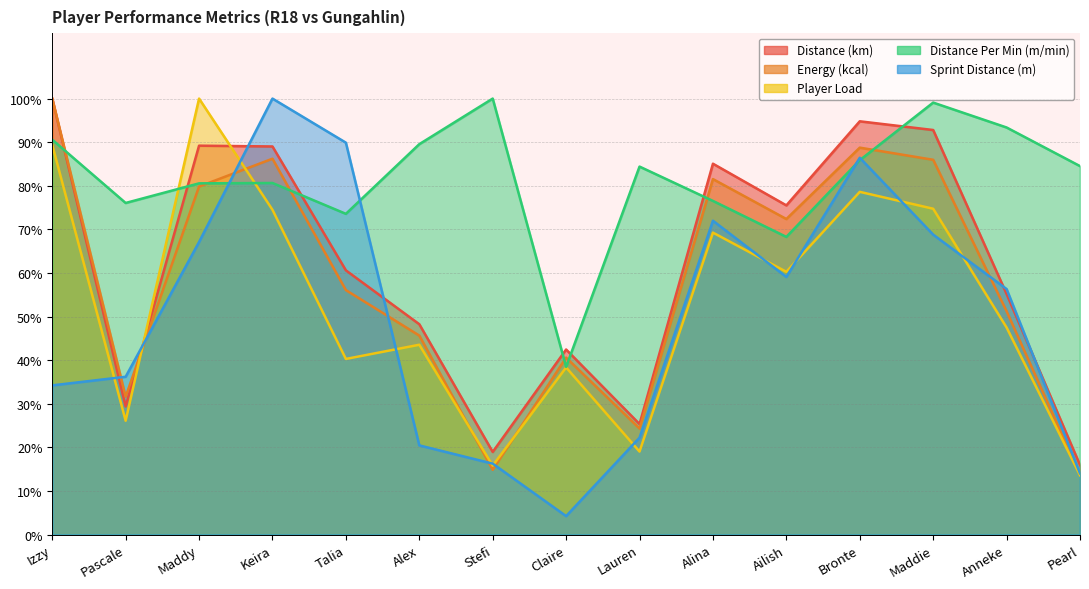

How many lines are shown in the chart?

5